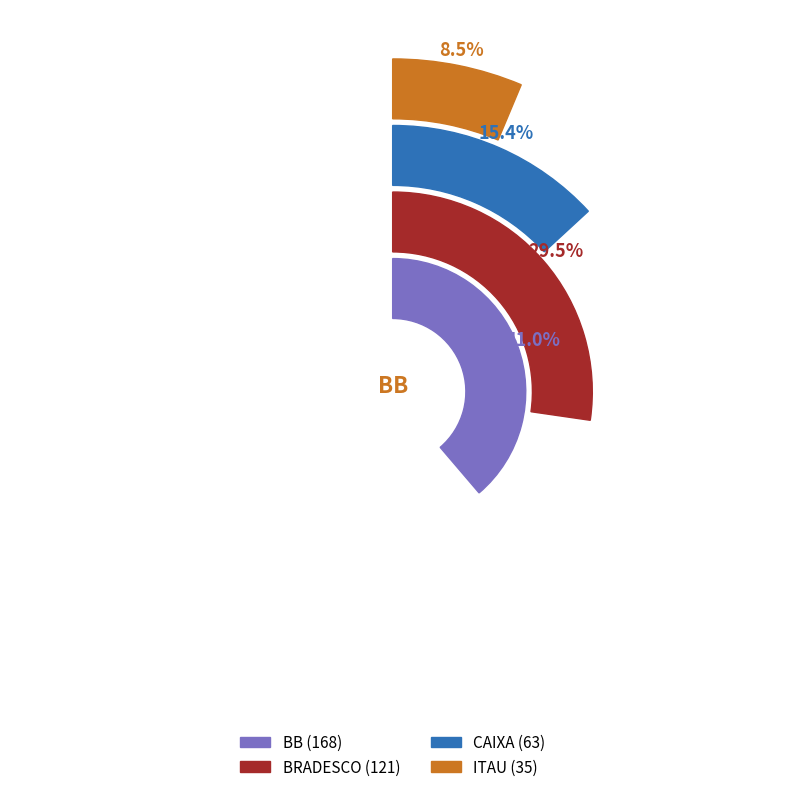

What percentage do BRADESCO and CAIXA together represent?

44.9%